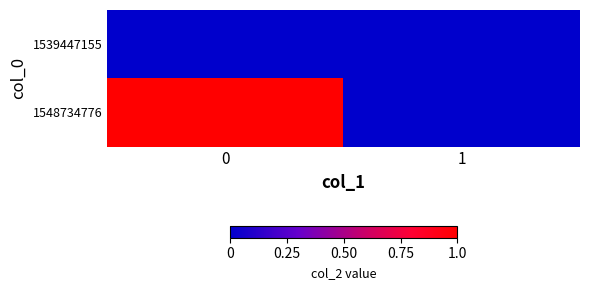

At how many categories does at least one series exceed 0?

1